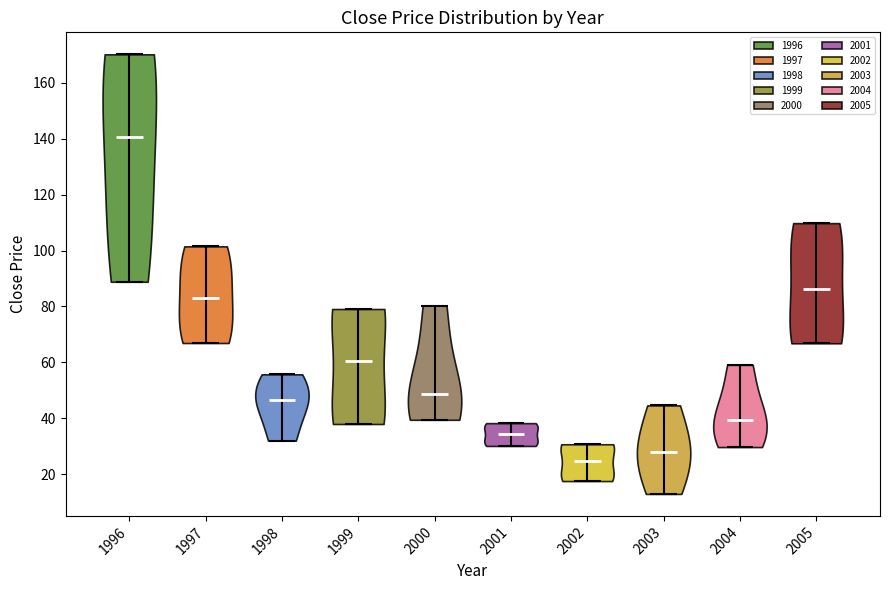

What is the lowest point the violin at x = 1996 reaches on the y-axis? The values are not printed on the chart, so give them approximately, as read against the axis.

88